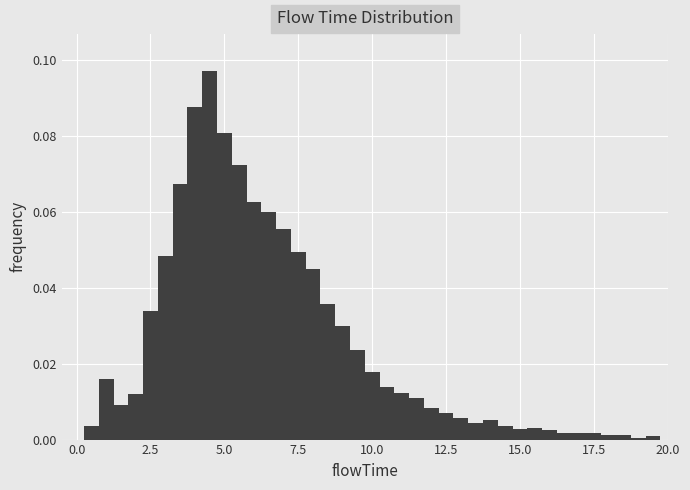

Around what value on the x-axis is the tallest bar? Give the approximate position of its centre, as read against the axis.

4.5